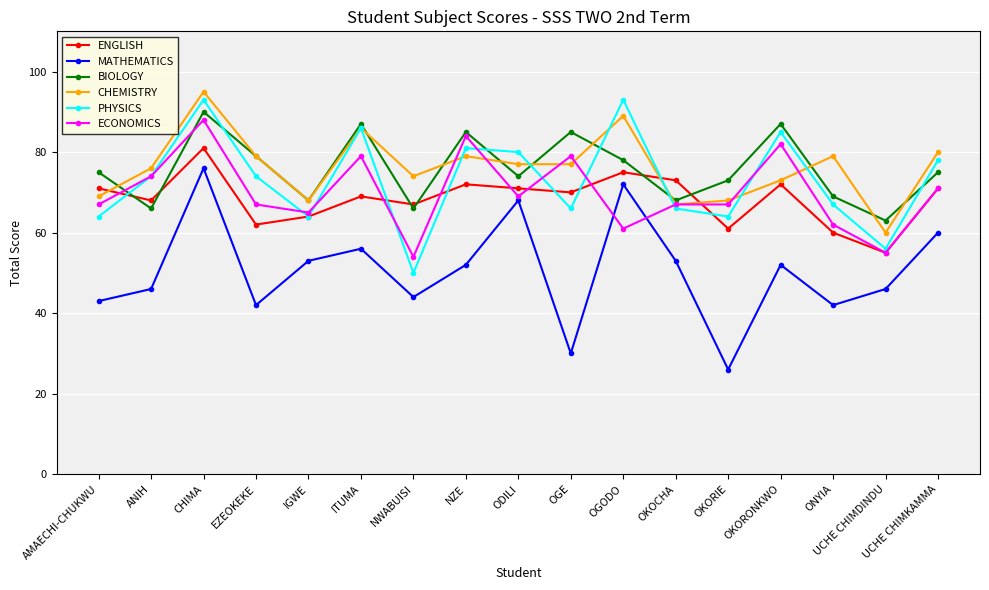

What is the label of the 9th point from the left?

ODILI